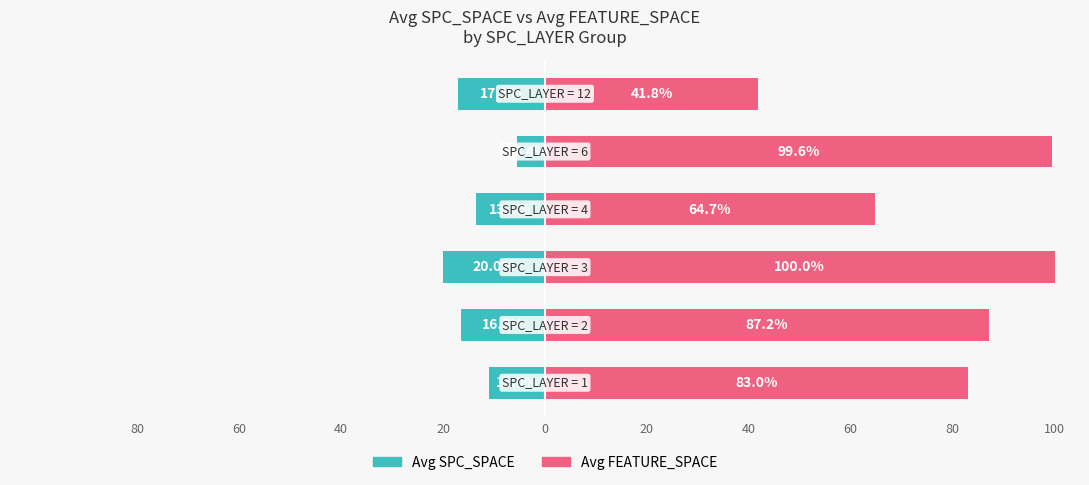

What is the maximum value for Avg FEATURE_SPACE?

100.0